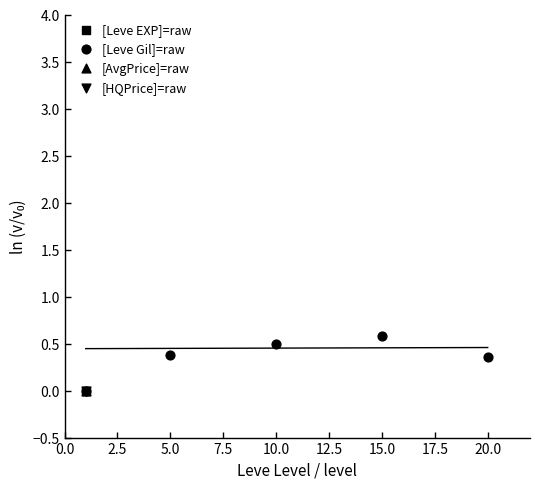

What are all the series names shown in the legend?

[Leve EXP]=raw, [Leve Gil]=raw, [AvgPrice]=raw, [HQPrice]=raw